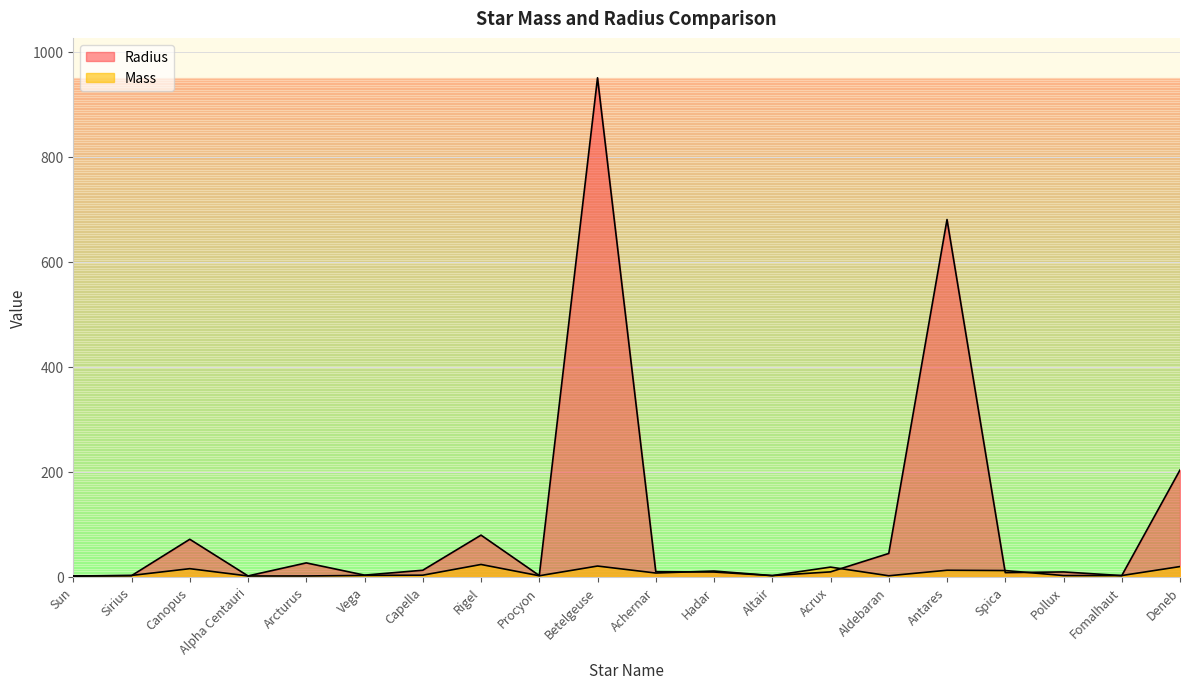

True or false: Mass has a value of 2.1 at Sirius.

True